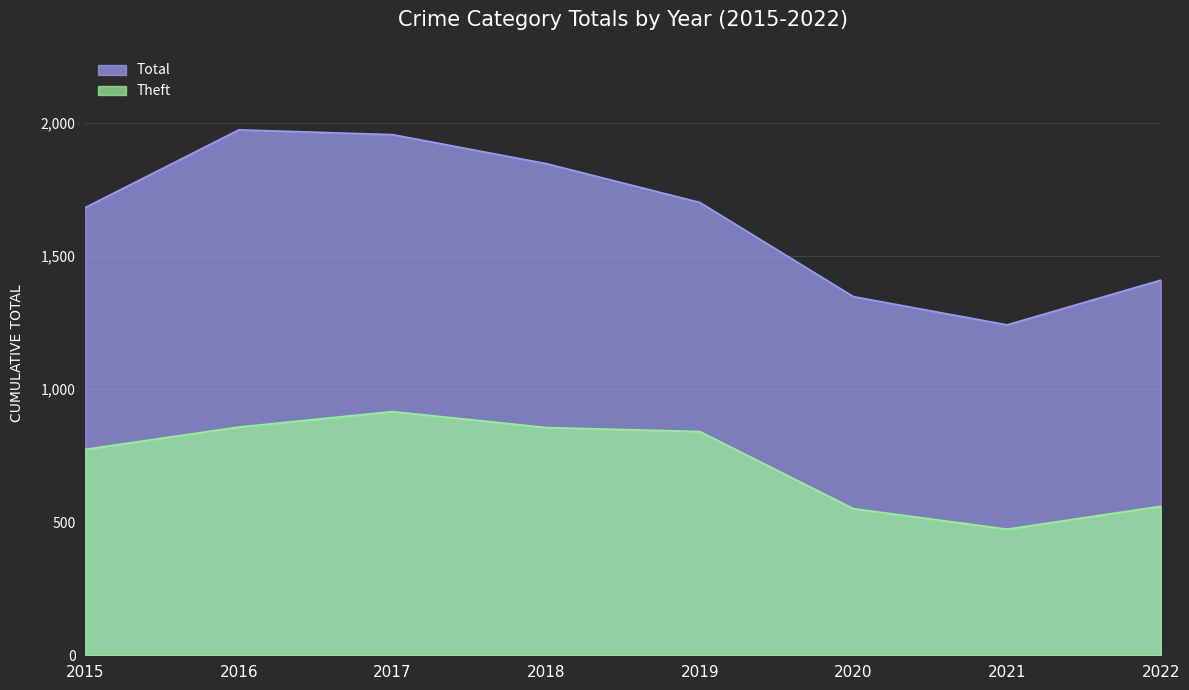

Between 2015 and 2018, which is larger?

2018